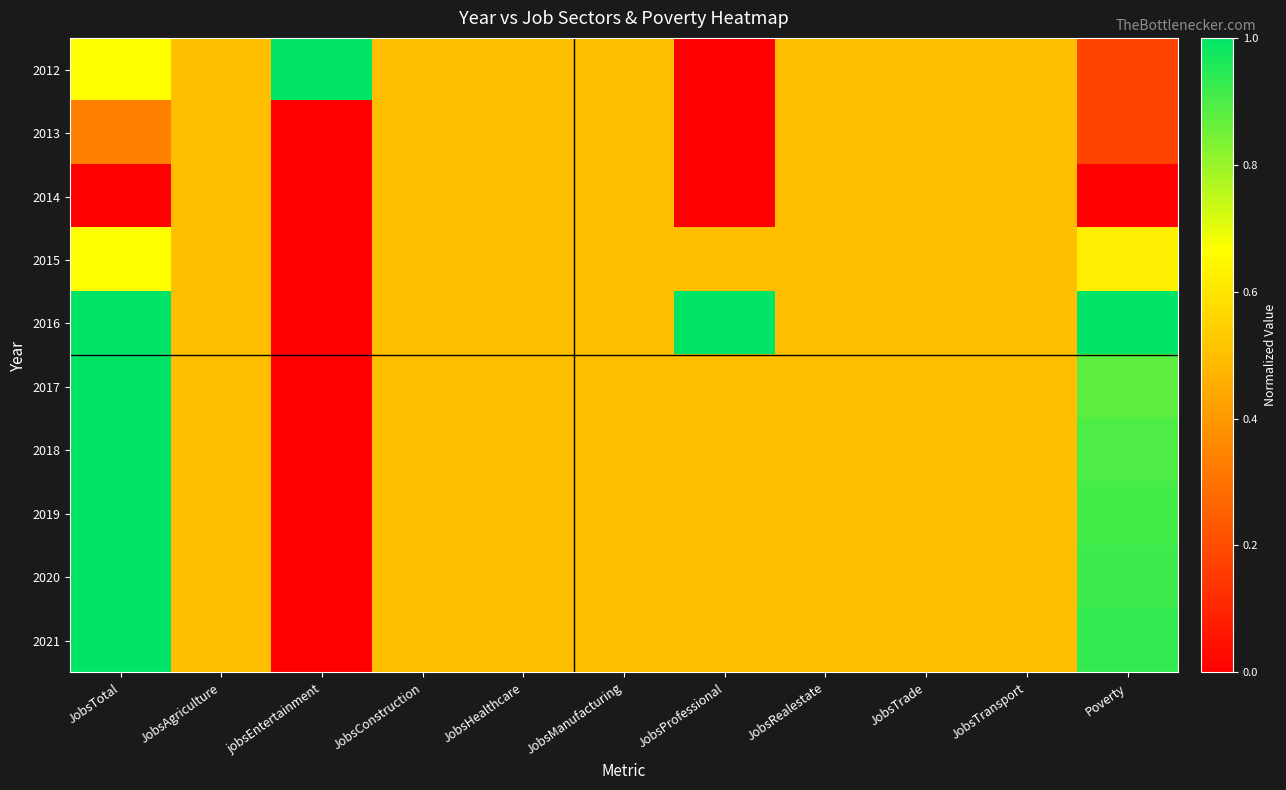

At which category is the sum across all series the highest?

JobsTotal